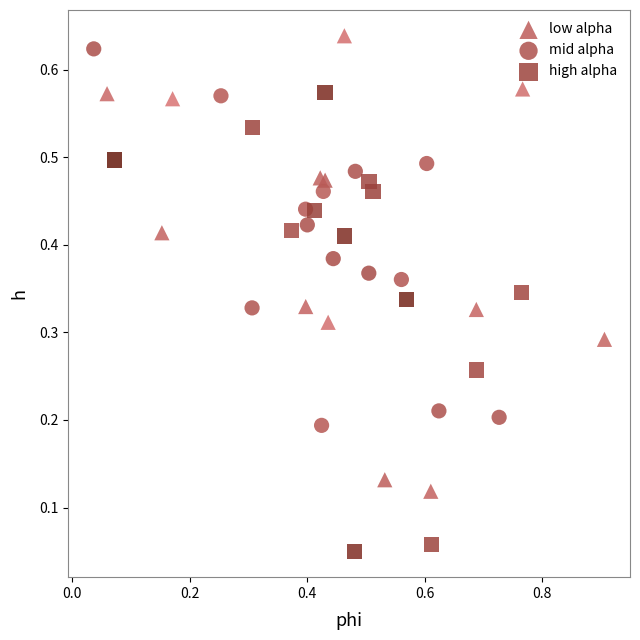

Which series reaches the minimum Y coordinate?

high alpha